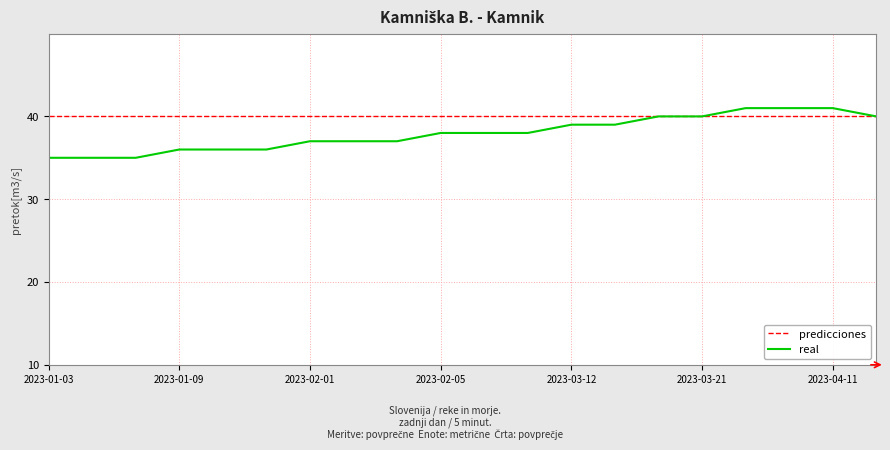

Which series has the largest range (max minus min)?

real